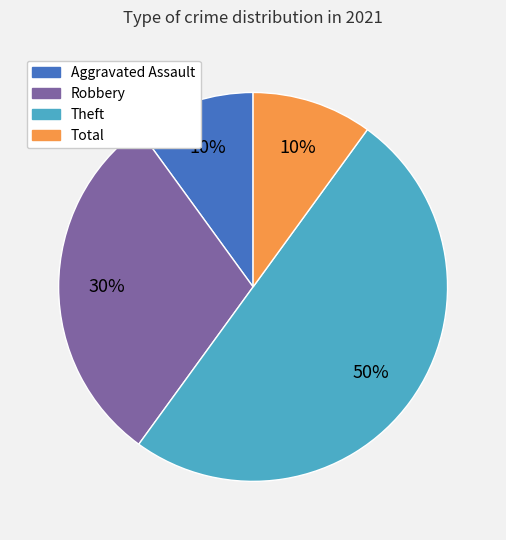

To the nearest percent, what is the difference between the largest and smallest slice percentages?

40%